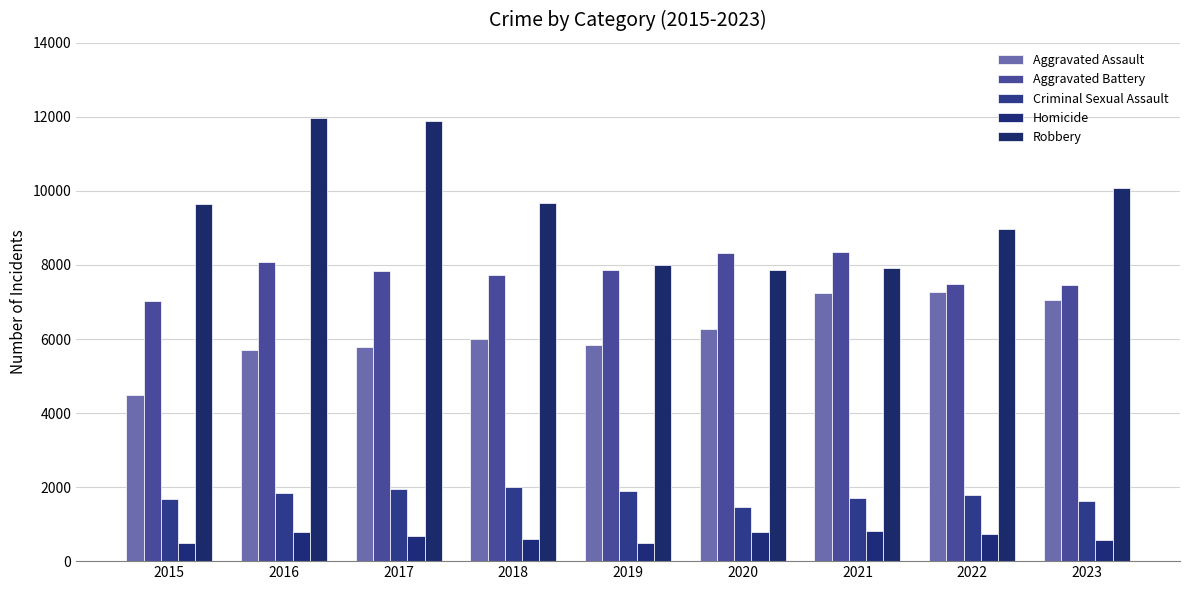

What is the greatest value displayed?

11960